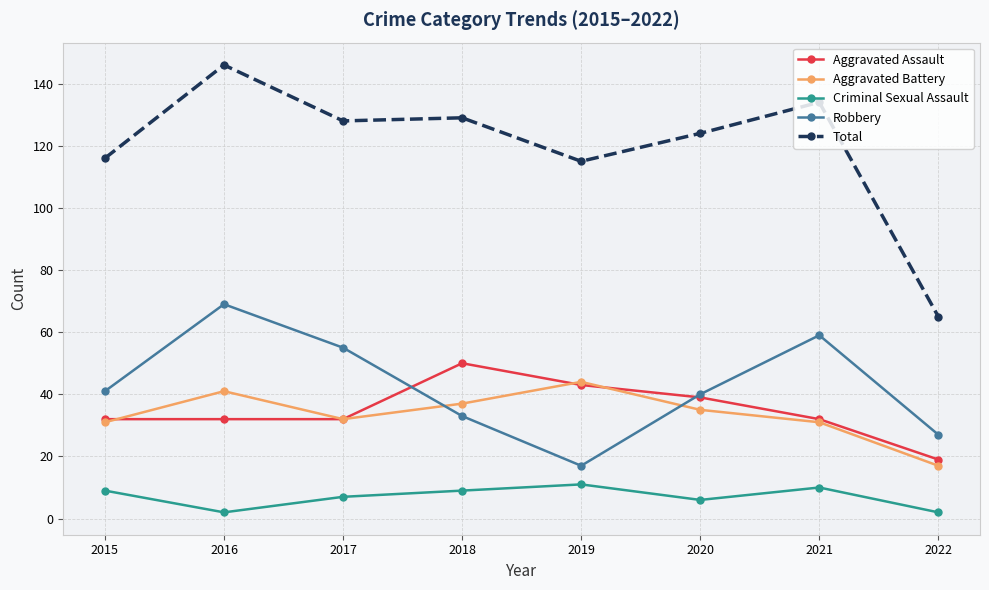

At how many categories does at least one series exceed 63?

8